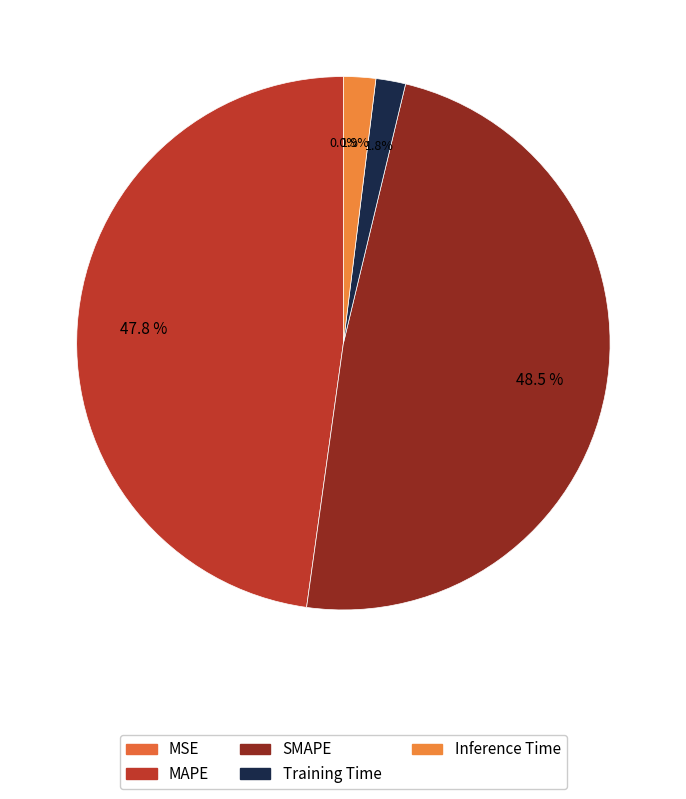

To the nearest percent, what is the average slice percentage?

20%